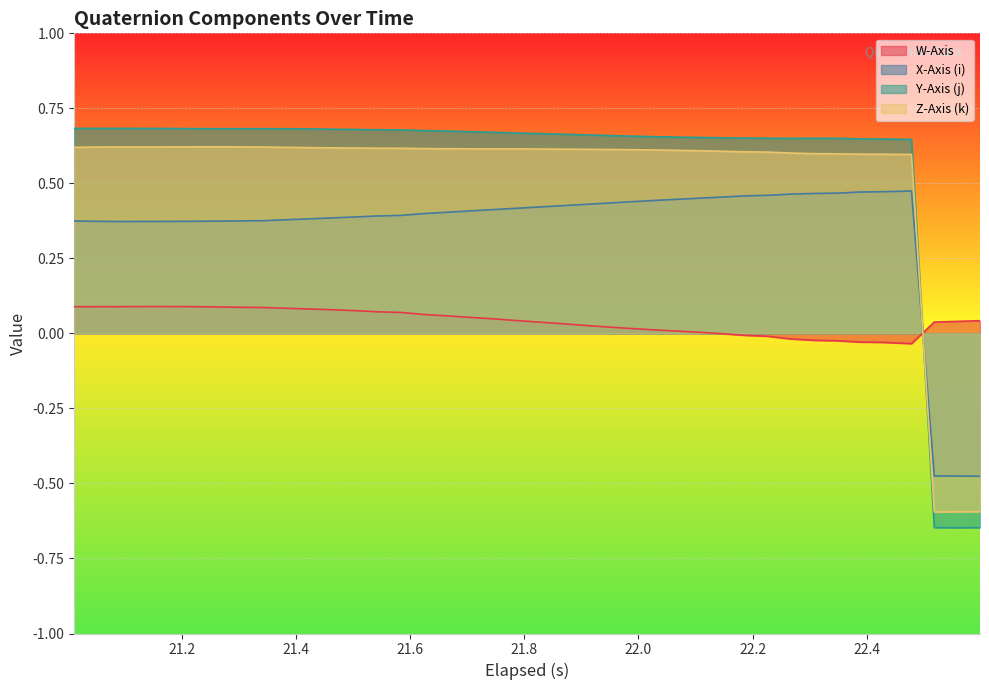

What is the value of the Z-Axis (k) point at the 7th from the left?

0.6